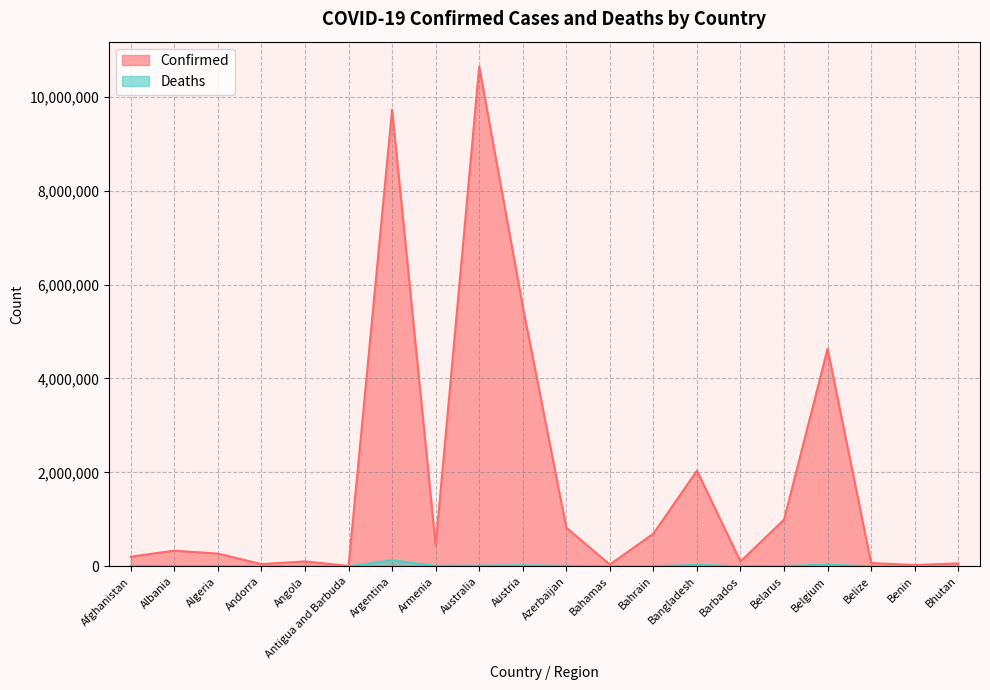

Which series changed the most between Afghanistan and Belize?

Confirmed